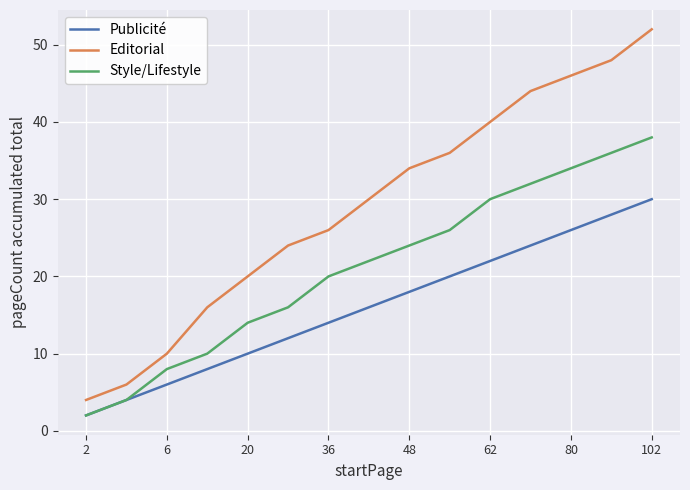

List the series in order of their overall mean, lowest first.

Publicité, Style/Lifestyle, Editorial